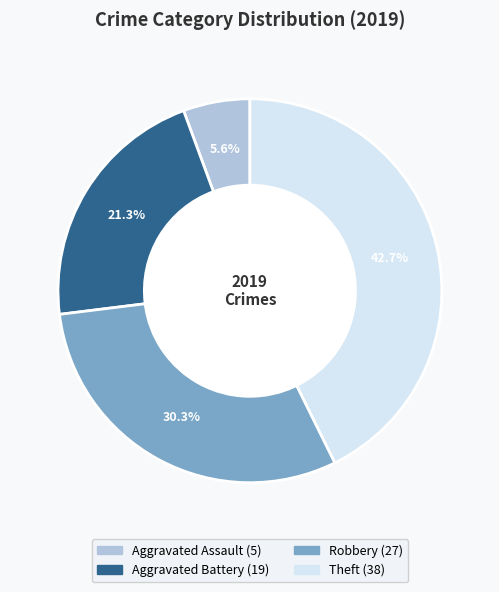

Count the number of slices in the pie.

4